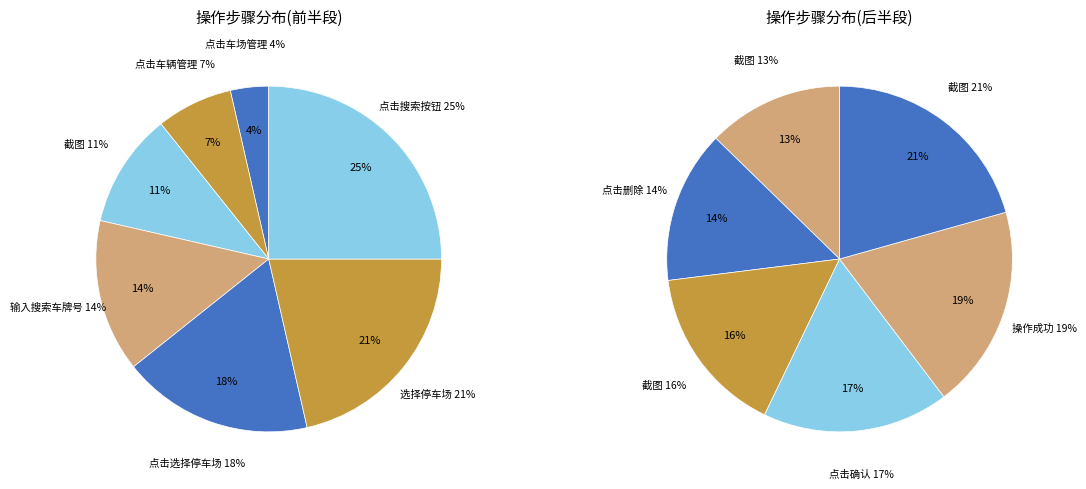

Which has a higher value, 截图 or 点击搜索按钮?

截图